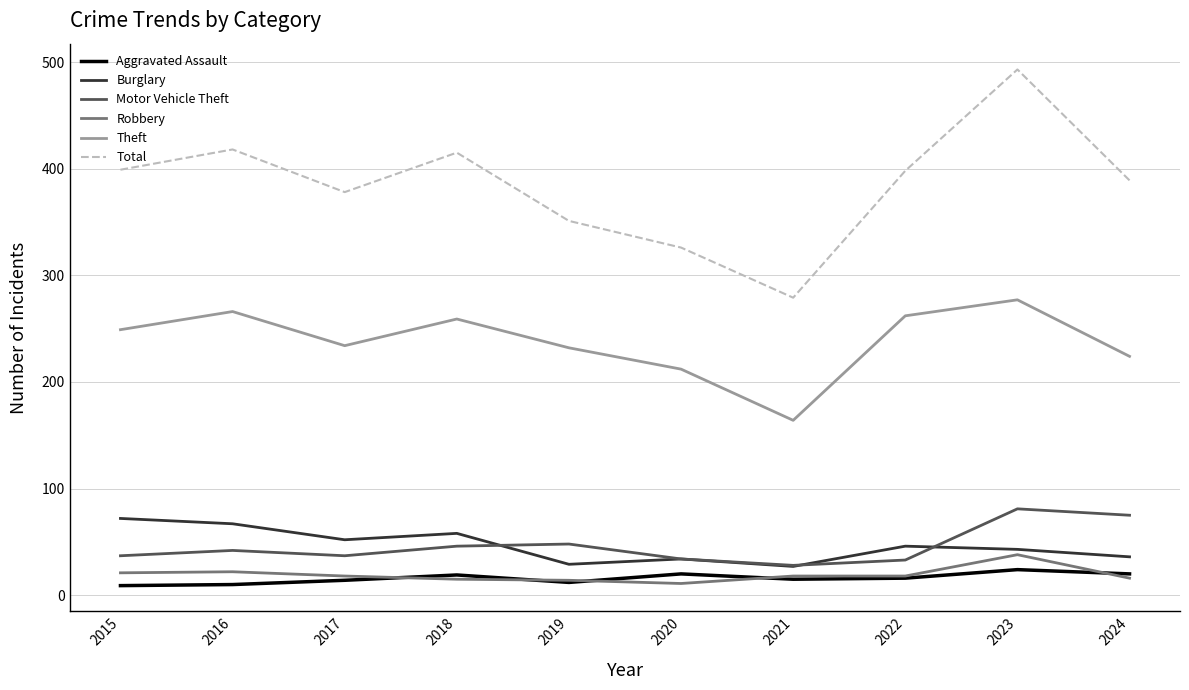

In Motor Vehicle Theft, how many points are higher than both neighbors (excluding endpoints)?

3